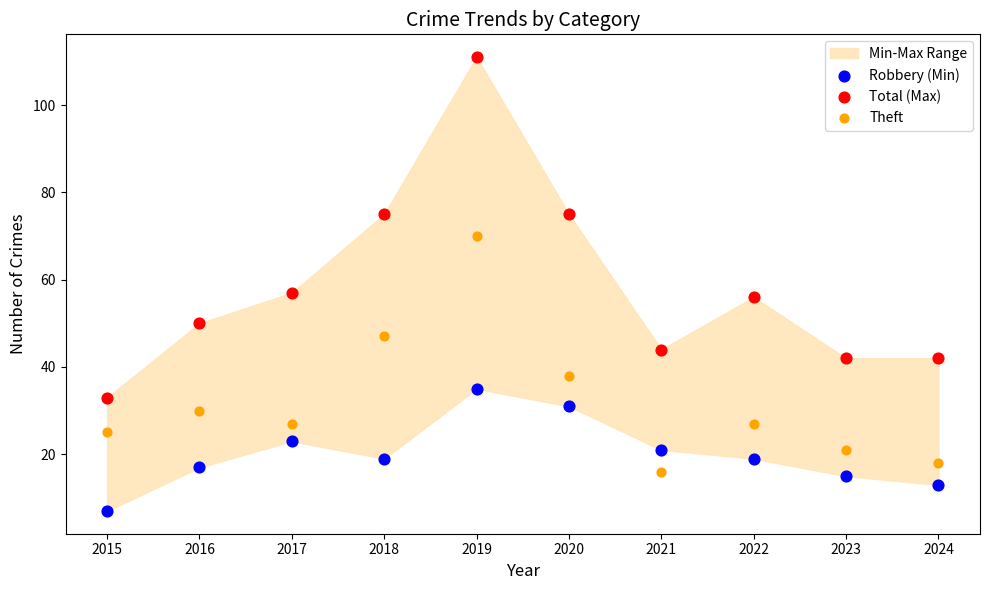

Which series has the widest spread of Y values?

Total (Max)